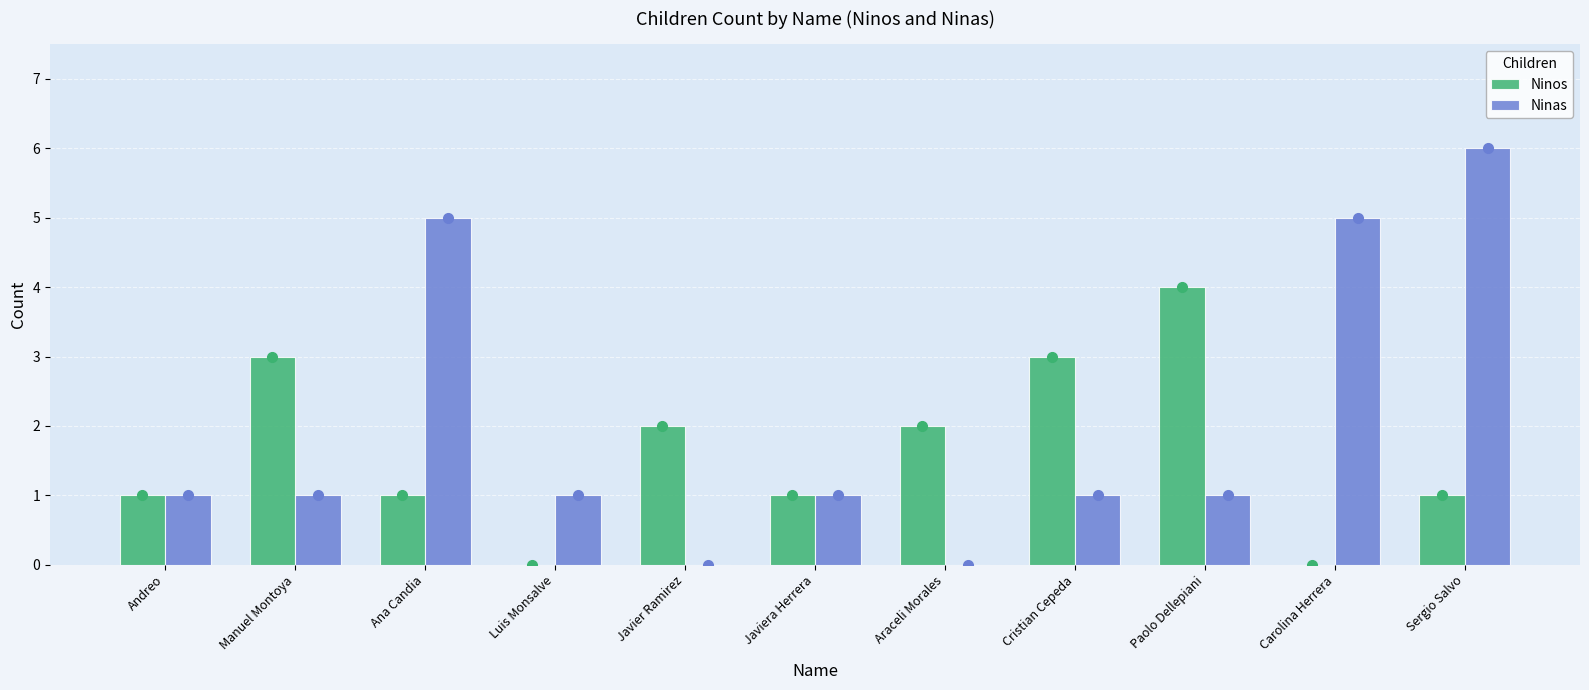

Is it true that Ninas equals 2 at Ana Candia?

False